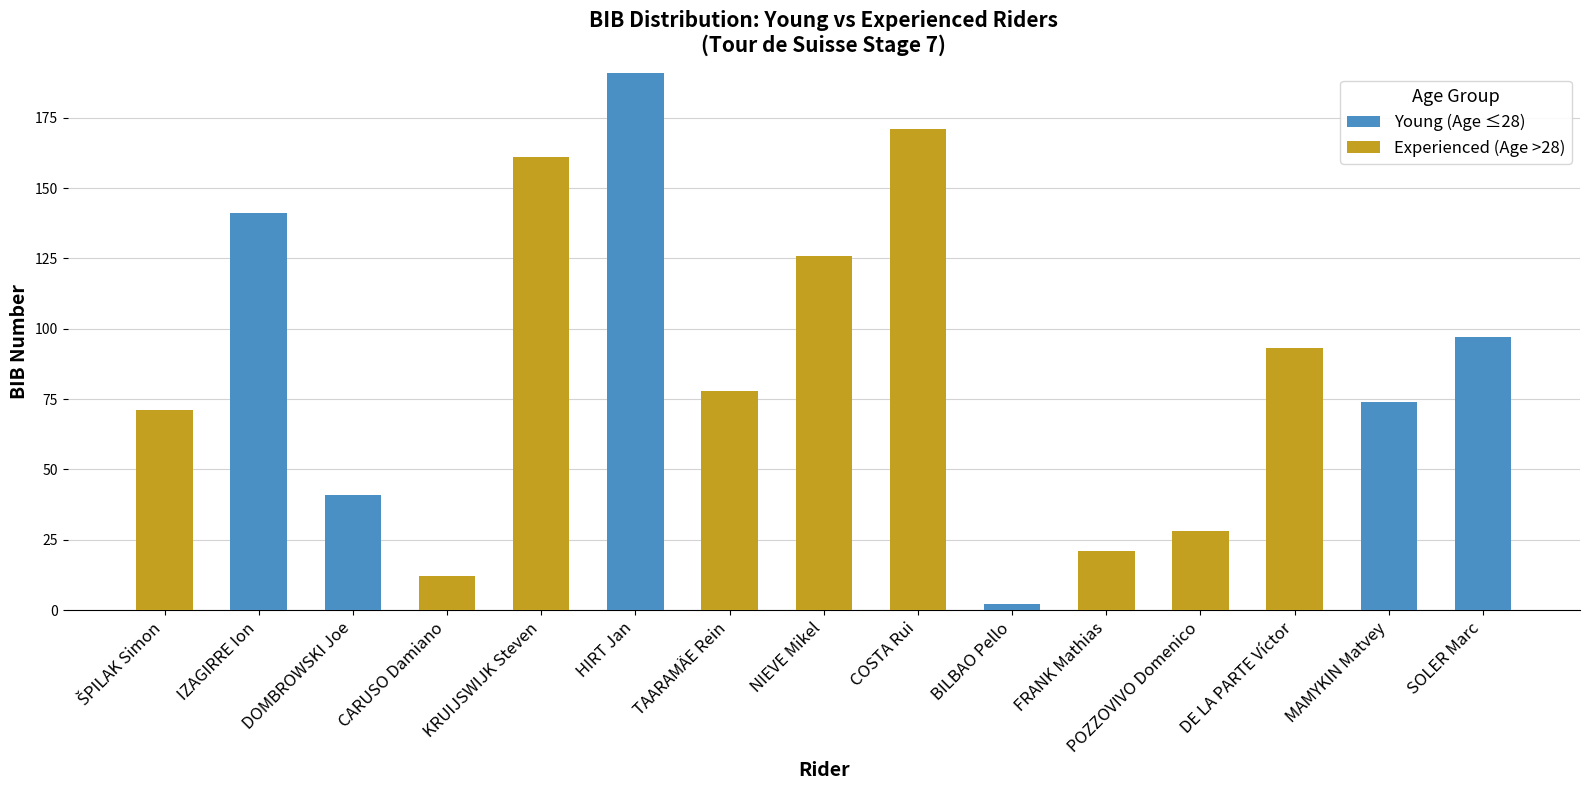

Count the number of categories in the chart.

15